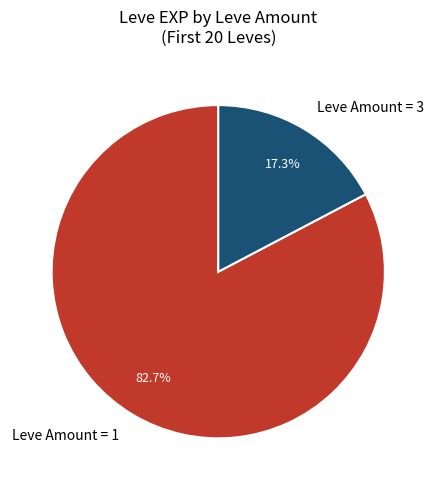

Which category has the smallest portion of the pie?

Leve Amount = 3